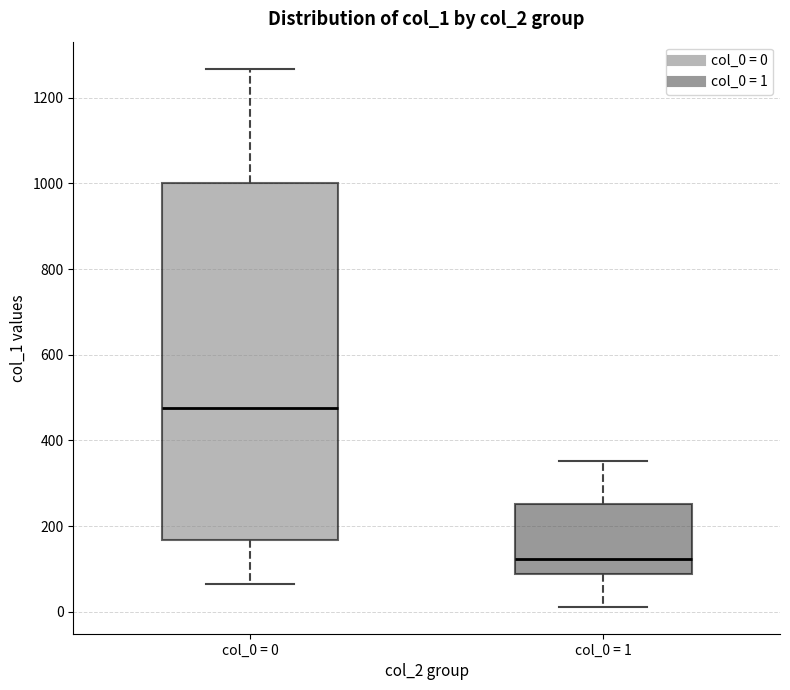

Reading left to right, read every box against the y-axis: the position of its median line, the range the box covers, and the ends of its whiskers. The values are not printed on the chart, so give them approximately, as read against the axis.

col_0 = 0: median 480, box 160 to 1000, whiskers 60 to 1260
col_0 = 1: median 120, box 80 to 260, whiskers 20 to 360